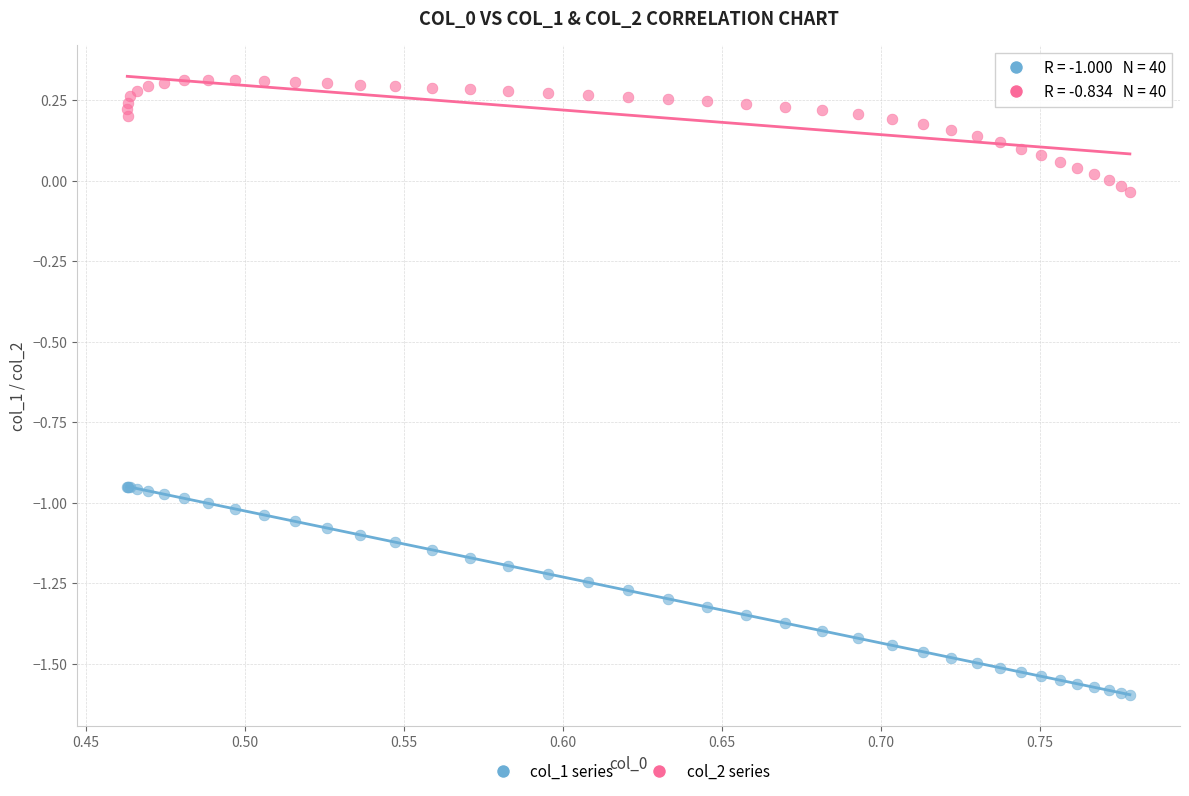

Which series has the widest spread of Y values?

col_1 series